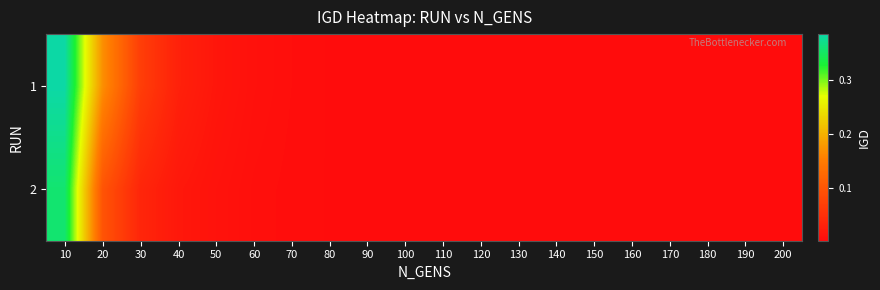

Reading right to left, what are all the values shown in this chart?

1: 200=0.0	190=0.0	180=0.0	170=0.0	160=0.0	150=0.0	140=0.0	130=0.0	120=0.0	110=0.0	100=0.0	90=0.0	80=0.0	70=0.0	60=0.0	50=0.0	40=0.0	30=0.1	20=0.2	10=0.4
2: 200=0.0	190=0.0	180=0.0	170=0.0	160=0.0	150=0.0	140=0.0	130=0.0	120=0.0	110=0.0	100=0.0	90=0.0	80=0.0	70=0.0	60=0.0	50=0.0	40=0.0	30=0.0	20=0.1	10=0.4